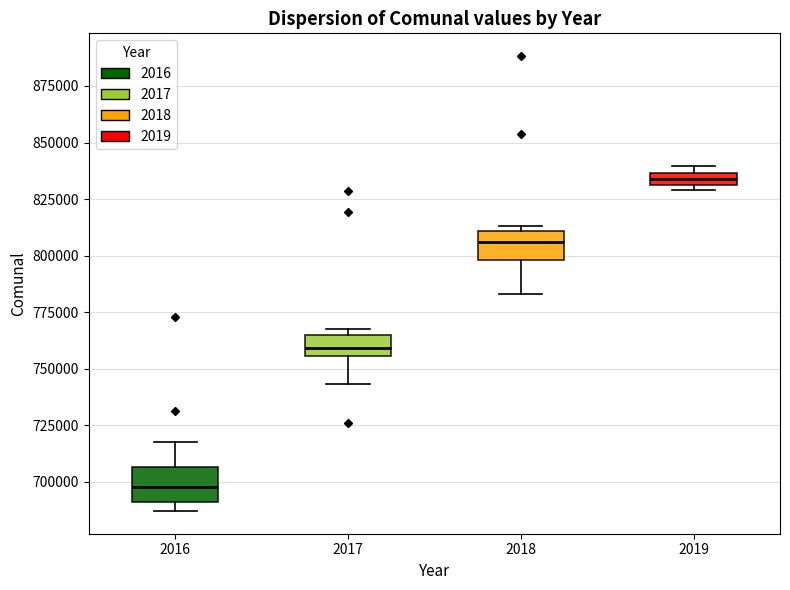

Which box's median line is the lowest?

2016